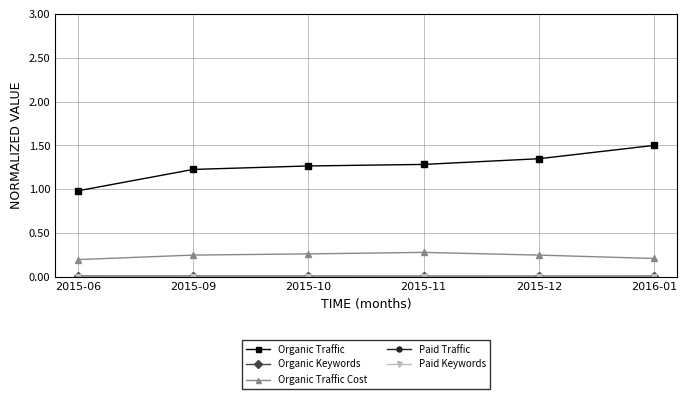

Which series has the largest total across all categories?

Organic Traffic